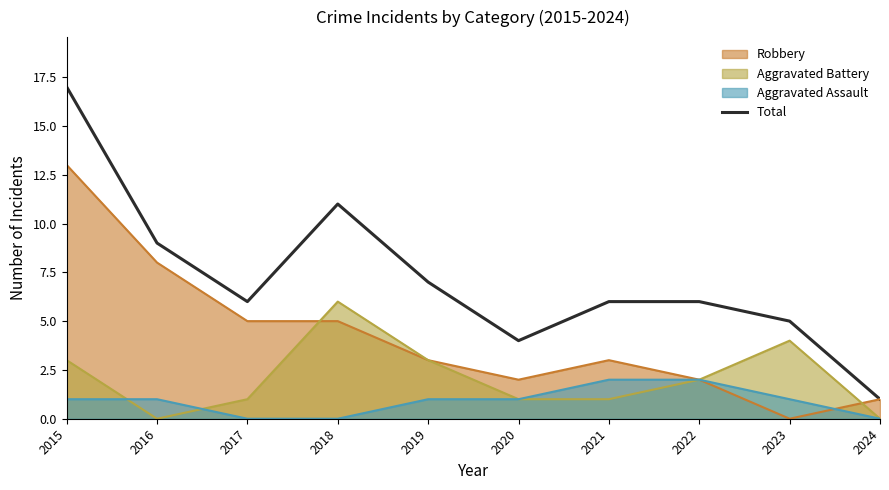

At which label is the value closest to 9?

2016